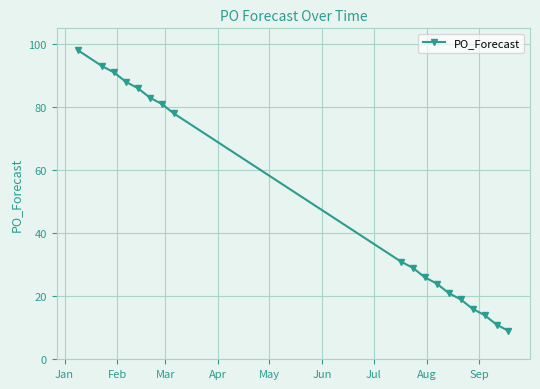

What is the sum of all values?

898